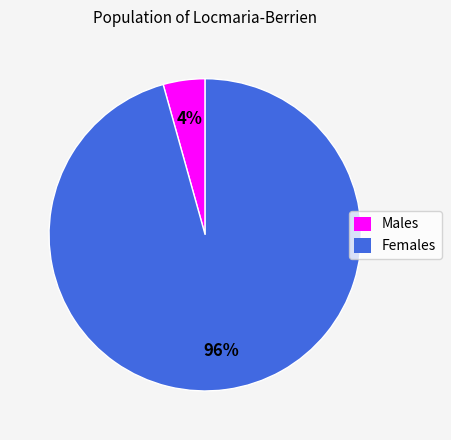

Is there a majority slice in this chart?

Yes